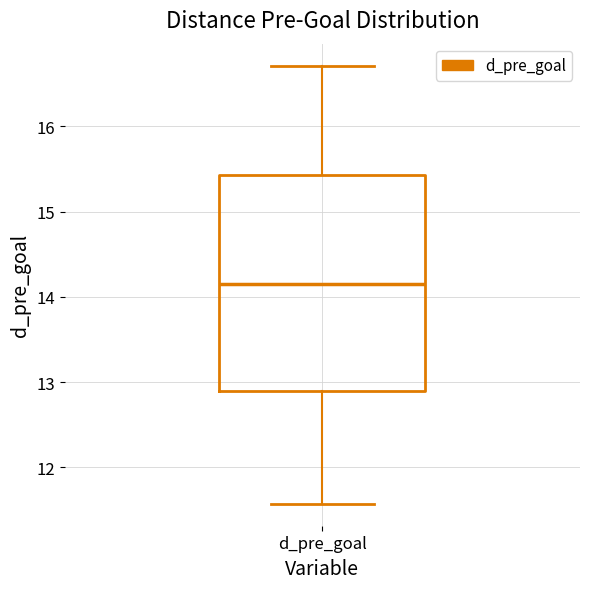

Where is the upper edge of the box for d_pre_goal on the y-axis? The values are not printed on the chart, so give them approximately, as read against the axis.

15.4